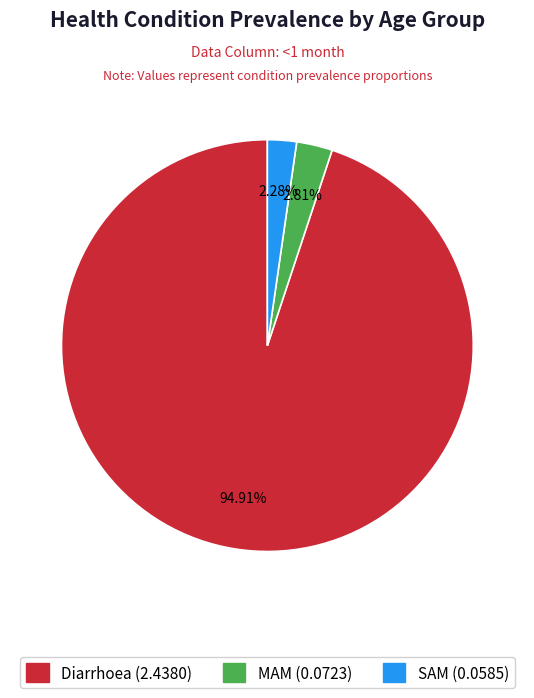

Count the number of slices in the pie.

3